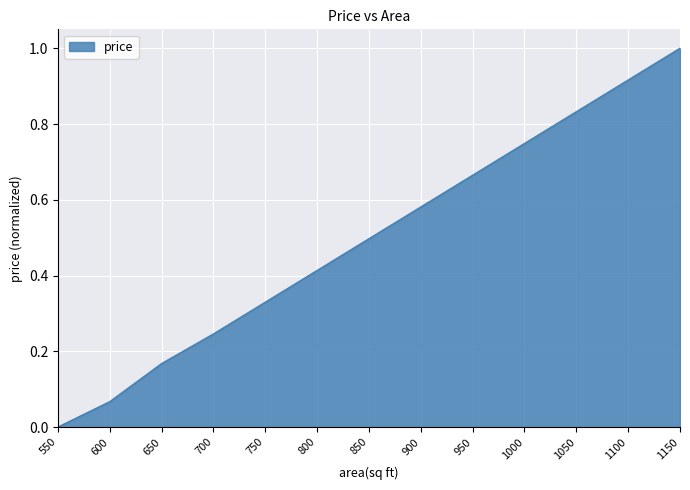

What is the maximum value shown in the chart?

1.0